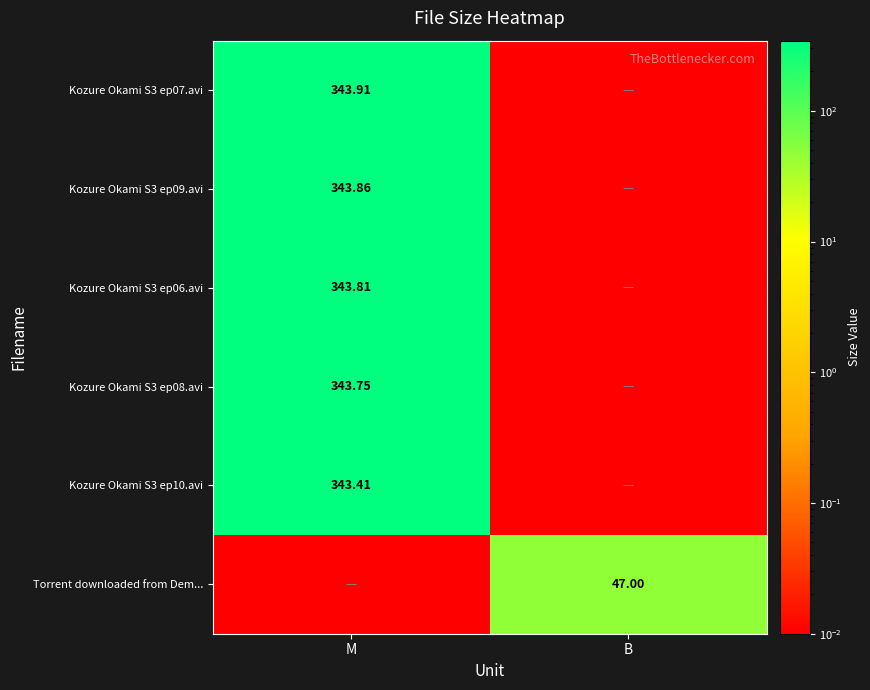

What is the spread (max minus min) of values at B?

47.0